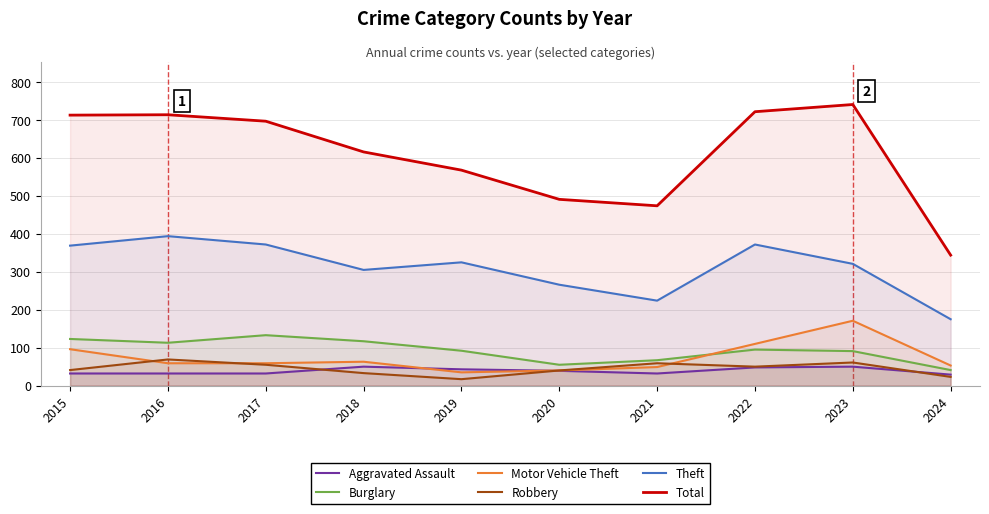

Which label corresponds to the smallest value in the chart?

2019